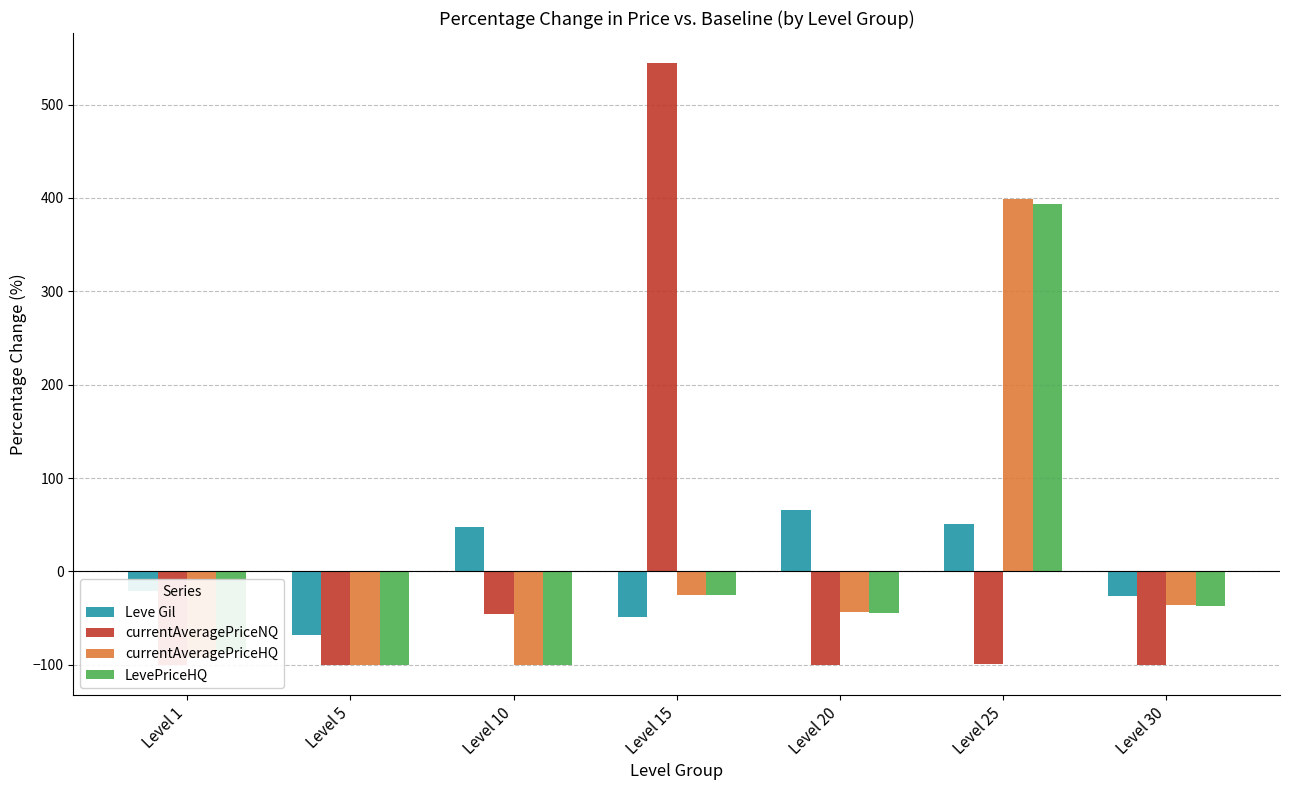

What is the minimum value for LevePriceHQ?

-100.0